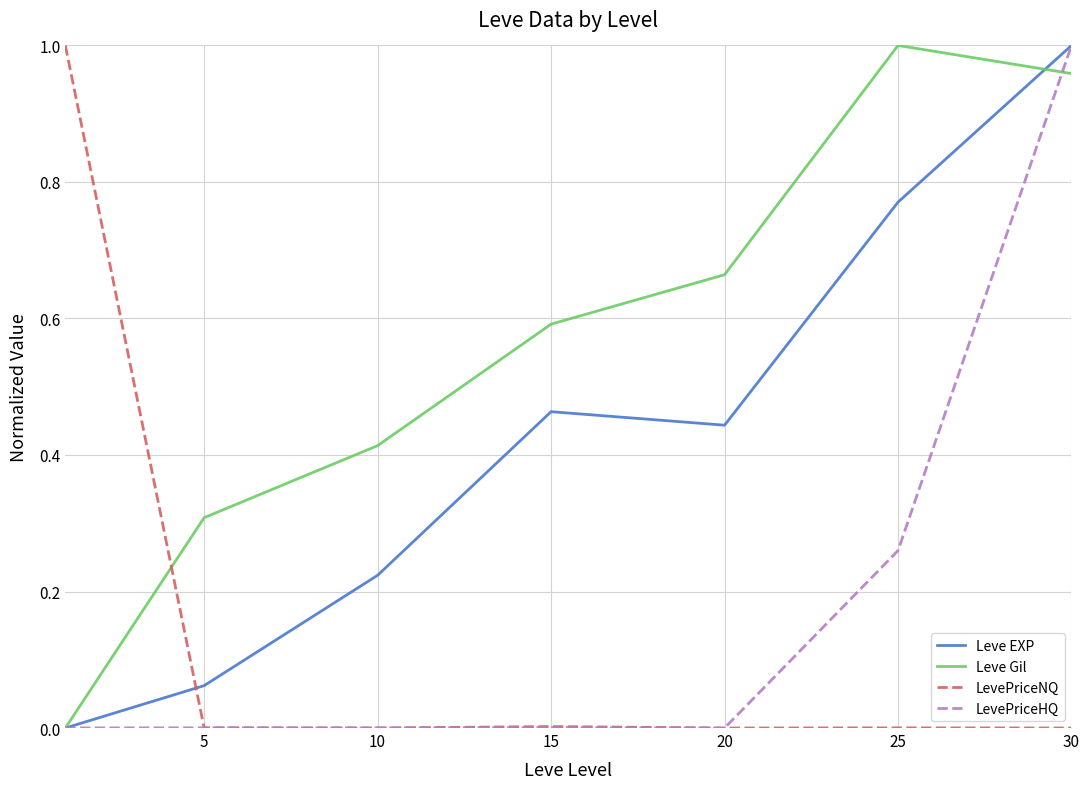

How many categories are shown in the chart?

7